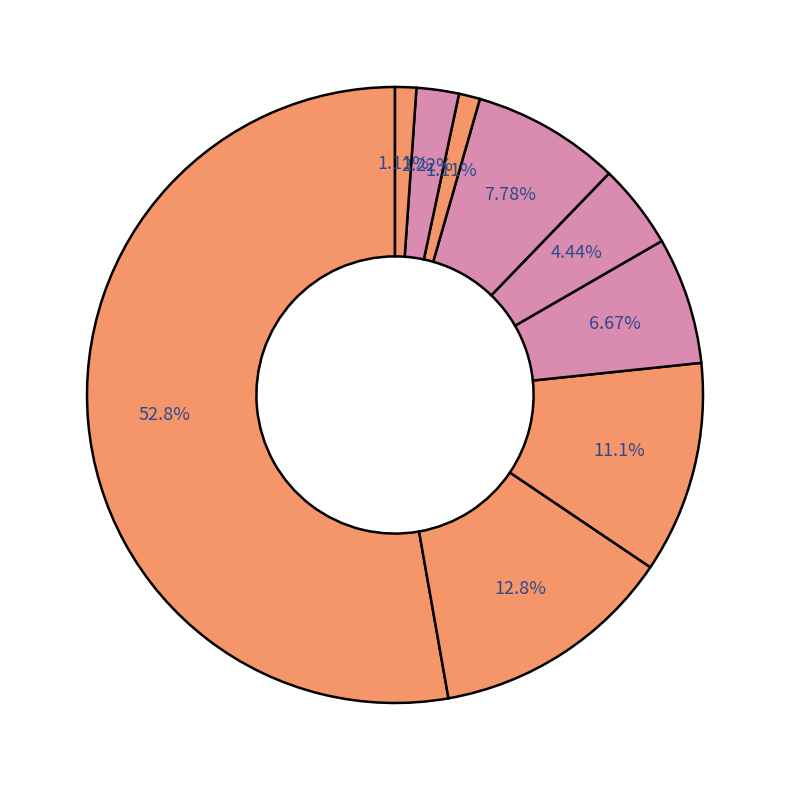

How many segments does this pie chart have?

9